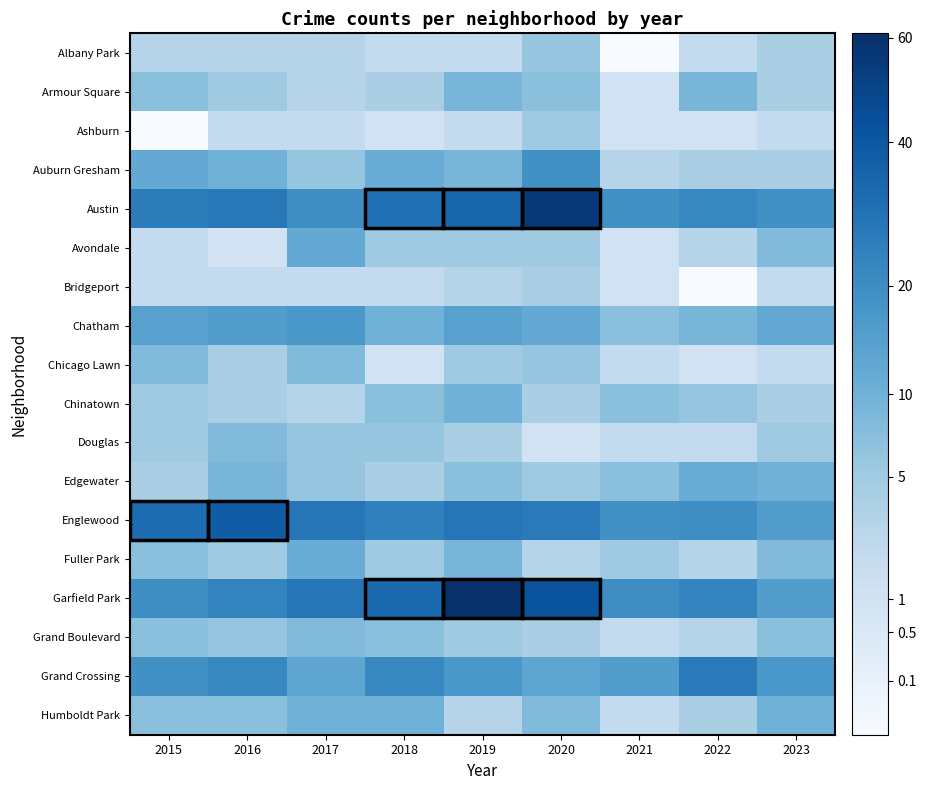

Which series has the widest spread of values?

Garfield Park